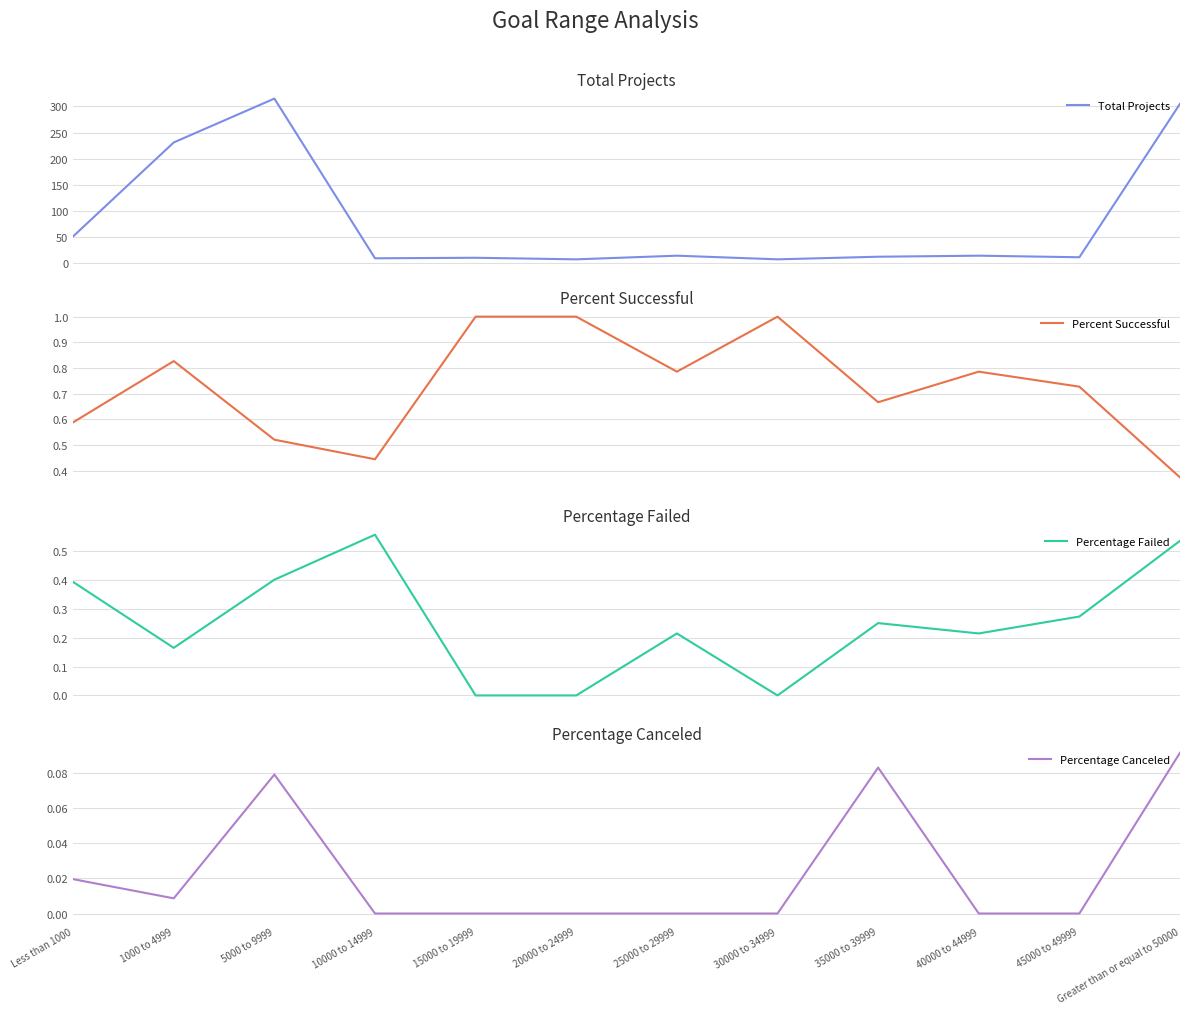

Is it true that Percentage Failed equals 0.4 at 40000 to 44999?

False